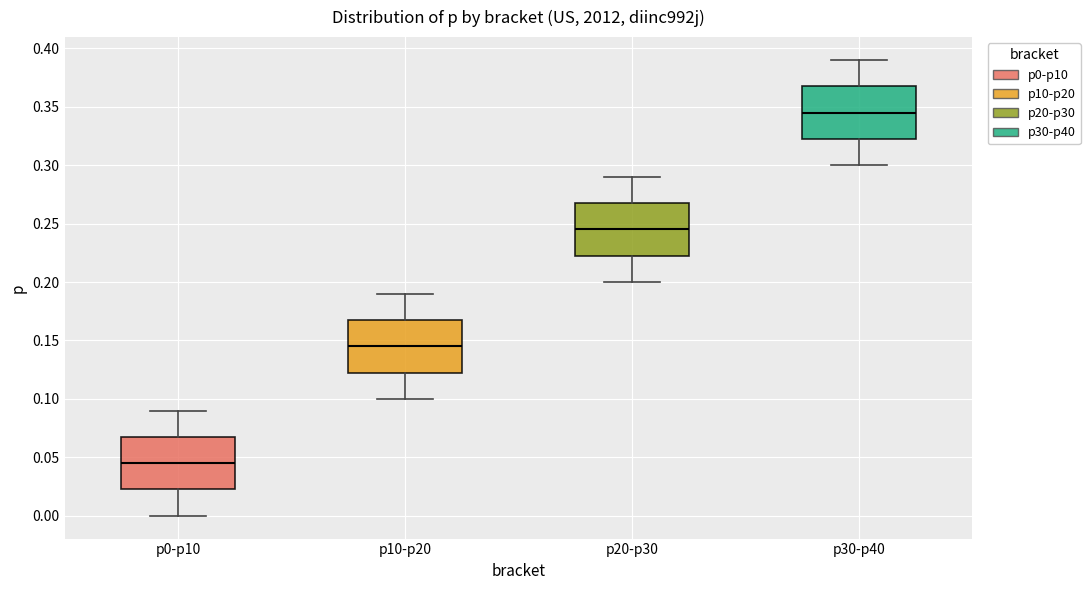

Reading left to right, read every box against the y-axis: the position of its median line, the range the box covers, and the ends of its whiskers. The values are not printed on the chart, so give them approximately, as read against the axis.

p0-p10: median 0.045, box 0.025 to 0.070, whiskers 0.000 to 0.090
p10-p20: median 0.145, box 0.125 to 0.170, whiskers 0.100 to 0.190
p20-p30: median 0.245, box 0.225 to 0.270, whiskers 0.200 to 0.290
p30-p40: median 0.345, box 0.325 to 0.370, whiskers 0.300 to 0.390